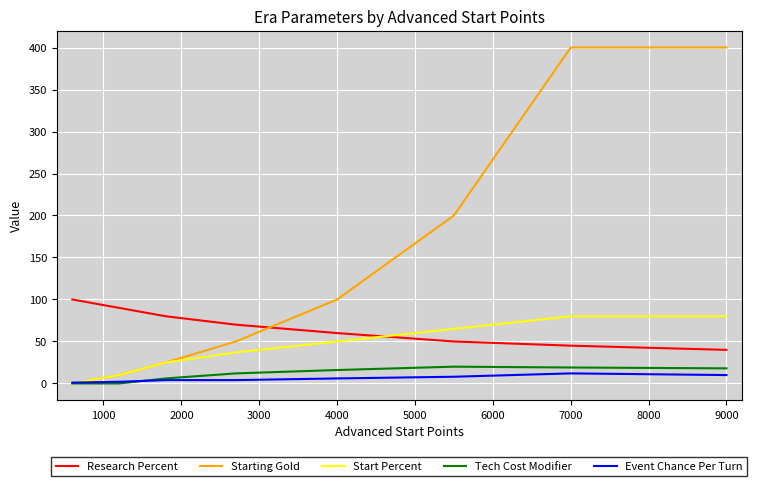

Which series has the largest total across all categories?

Starting Gold